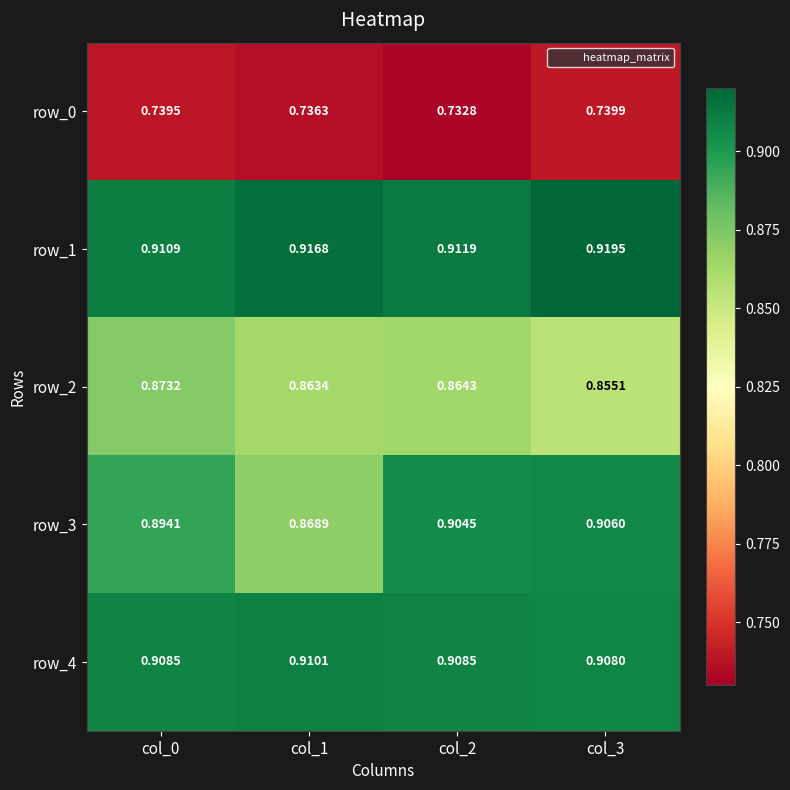

Is the value of row_4 at col_2 greater than the value of row_1 at col_0?

No